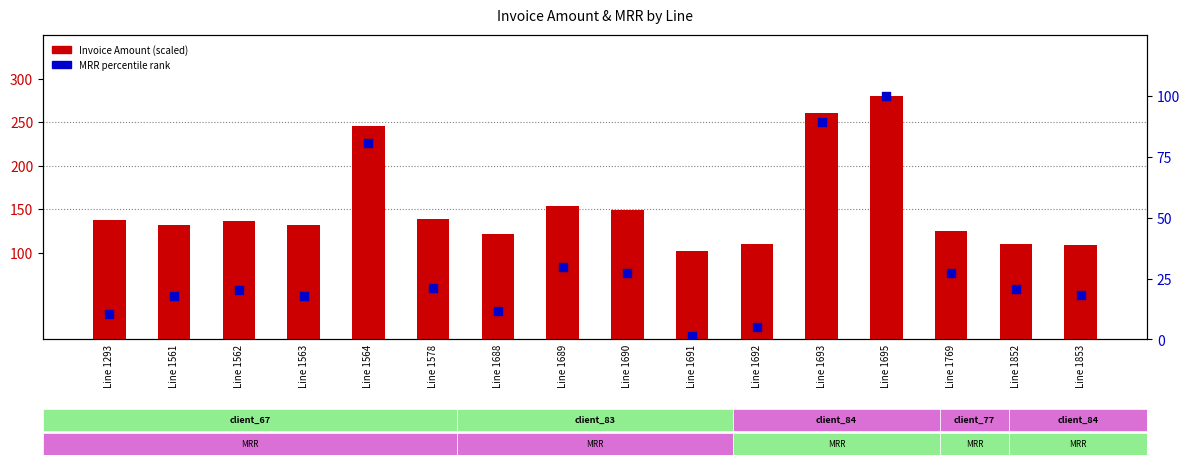

Which series contains the lowest Y value?

MRR % rank